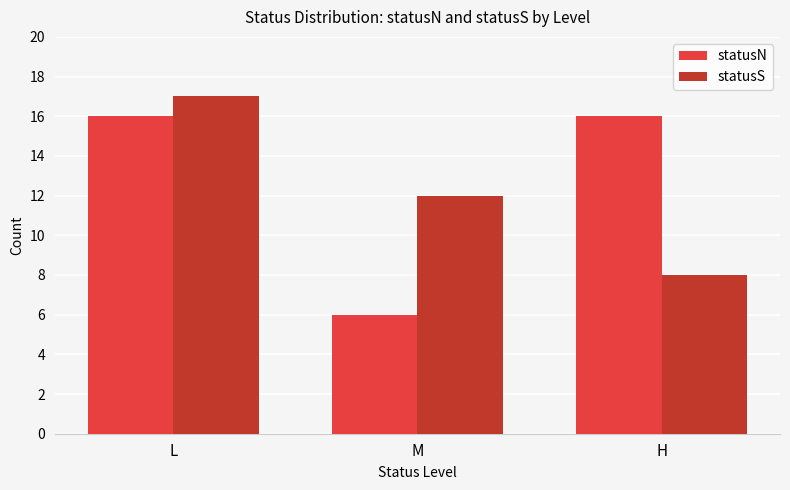

What is the value of the statusS bar at the 1st from the left?

17